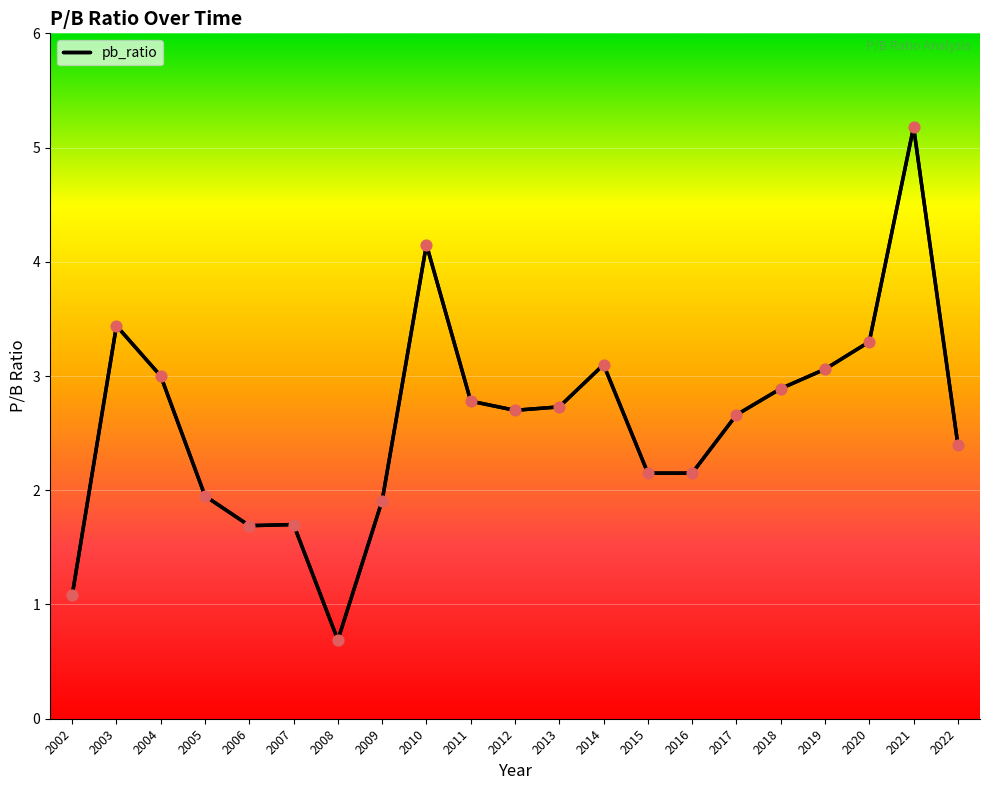

Between 2006 and 2004, which is larger?

2004